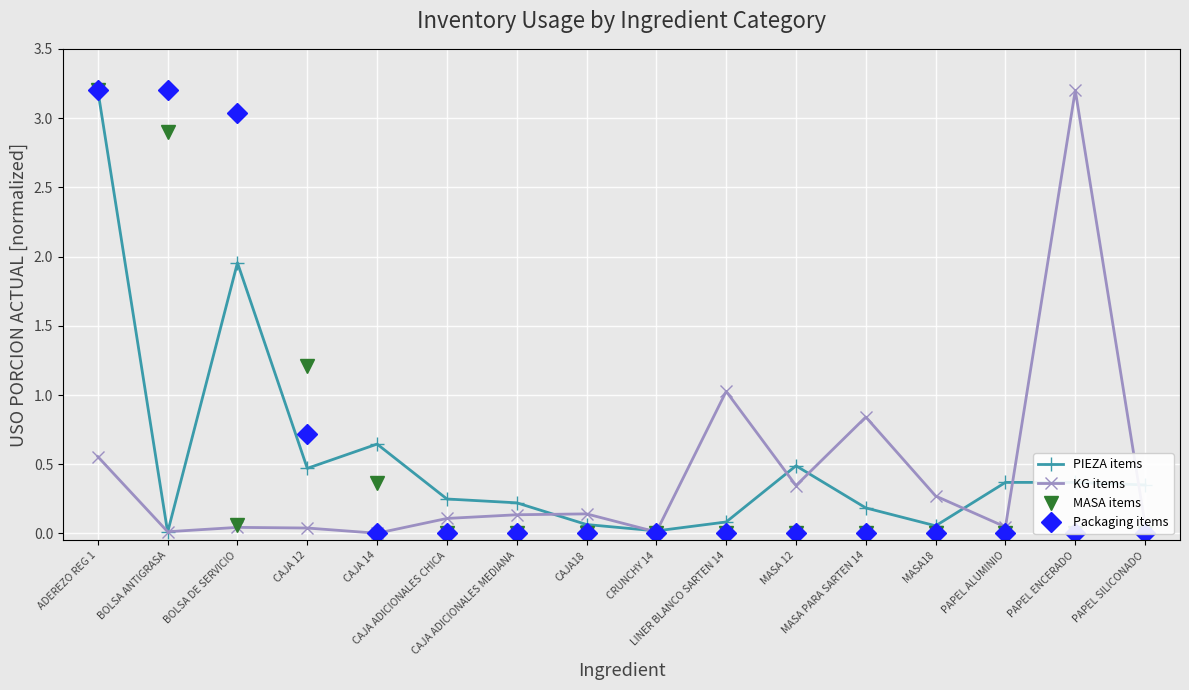

What position from the right is MASA18?

4